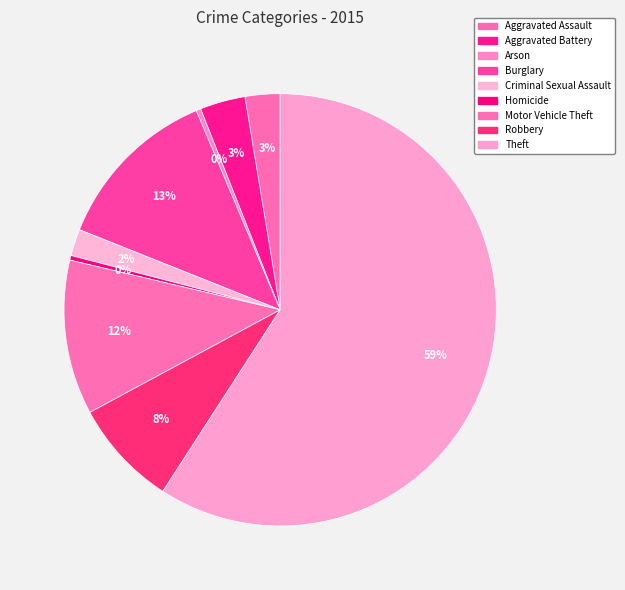

What percentage do Aggravated Assault and Arson together represent?

3.0%